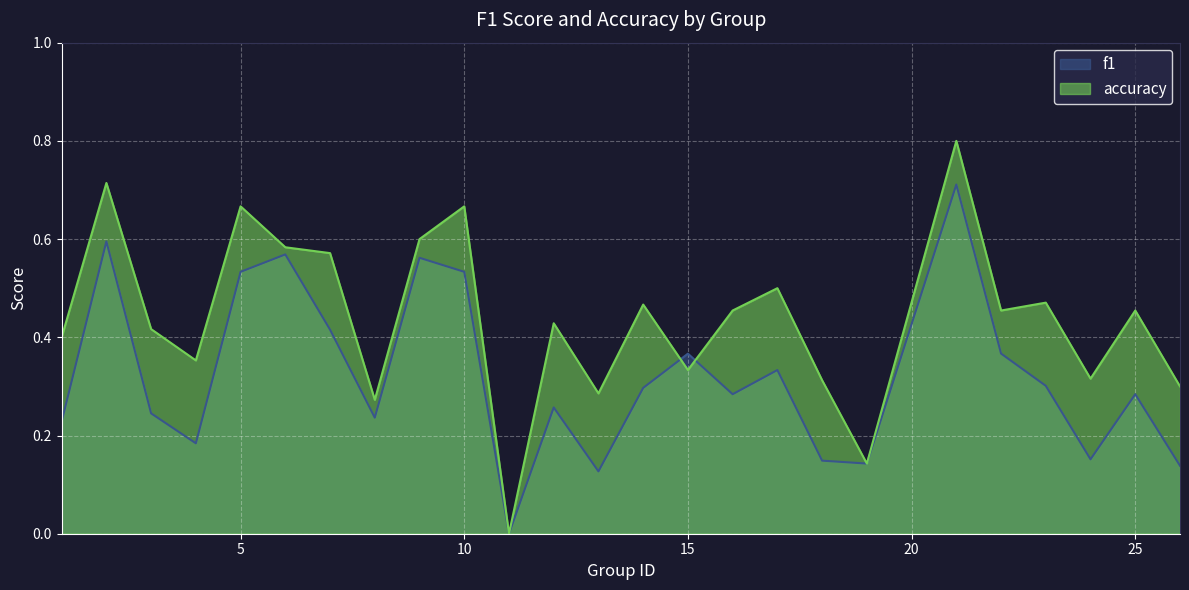

At 21, list the series in order from smallest to largest.

f1, accuracy